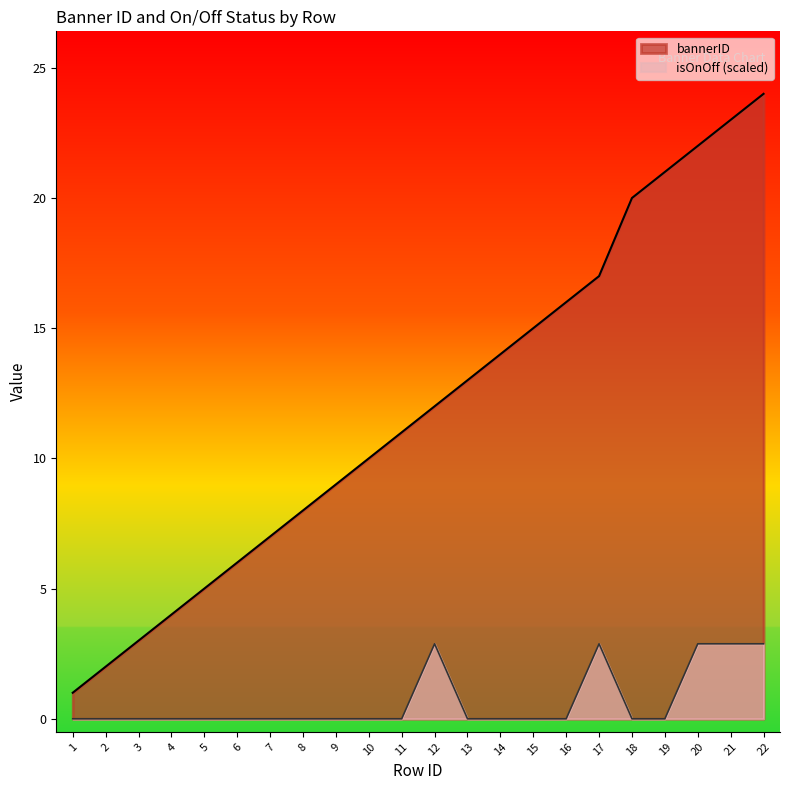

Reading right to left, transcribe all the data shown in this chart.

bannerID: 24.0	23.0	22.0	21.0	20.0	17.0	16.0	15.0	14.0	13.0	12.0	11.0	10.0	9.0	8.0	7.0	6.0	5.0	4.0	3.0	2.0	1.0
isOnOff: 2.9	2.9	2.9	0.0	0.0	2.9	0.0	0.0	0.0	0.0	2.9	0.0	0.0	0.0	0.0	0.0	0.0	0.0	0.0	0.0	0.0	0.0